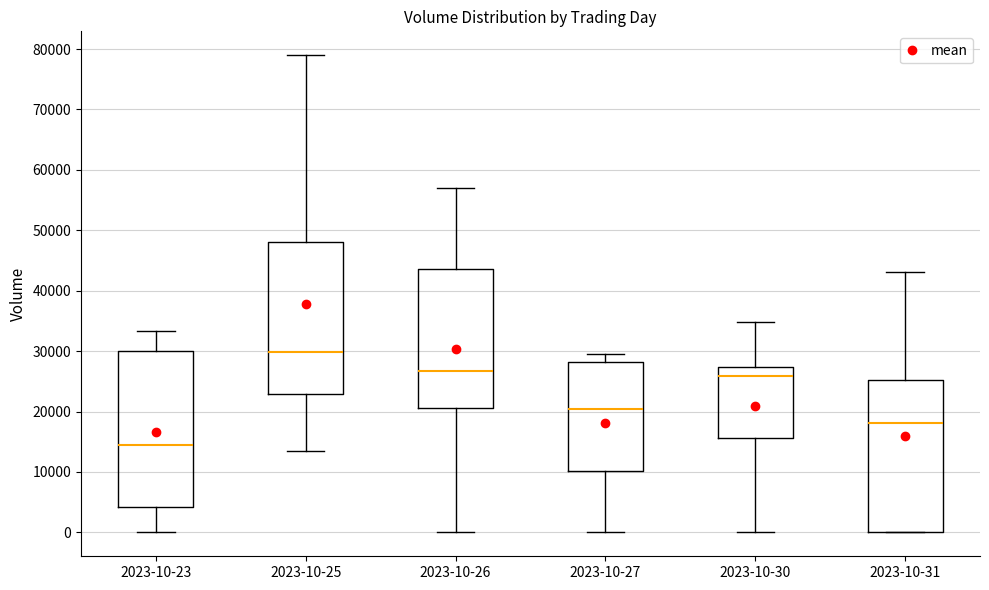

Reading left to right, transcribe this box plot: for each box, give where its median line is, the range the box spans, and where its two whiskers end, as read against the y-axis. The values are not printed on the chart, so give them approximately, as read against the axis.

2023-10-23: median 14000, box 4000 to 30000, whiskers 0 to 33000
2023-10-25: median 30000, box 23000 to 48000, whiskers 14000 to 79000
2023-10-26: median 27000, box 21000 to 44000, whiskers 0 to 57000
2023-10-27: median 20000, box 10000 to 28000, whiskers 0 to 29000
2023-10-30: median 26000, box 16000 to 27000, whiskers 0 to 35000
2023-10-31: median 18000, box 0 to 25000, whiskers 0 to 43000